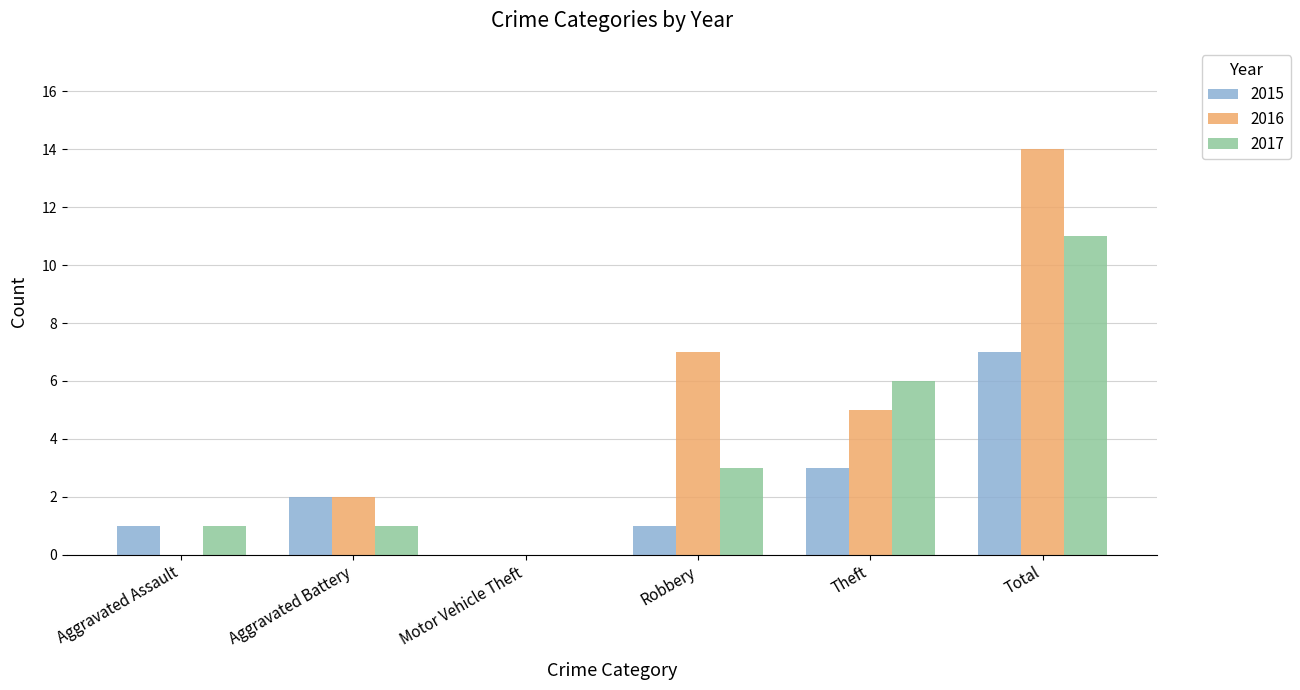

What is the average value of the 2015 series?

2